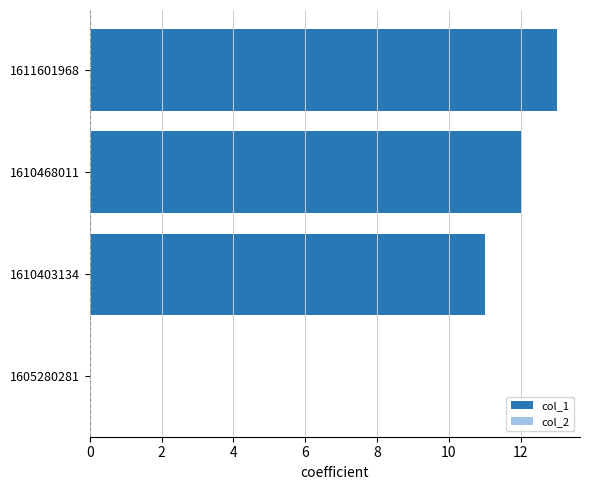

What is the change in value from 1605280281 to 1611601968?

+13